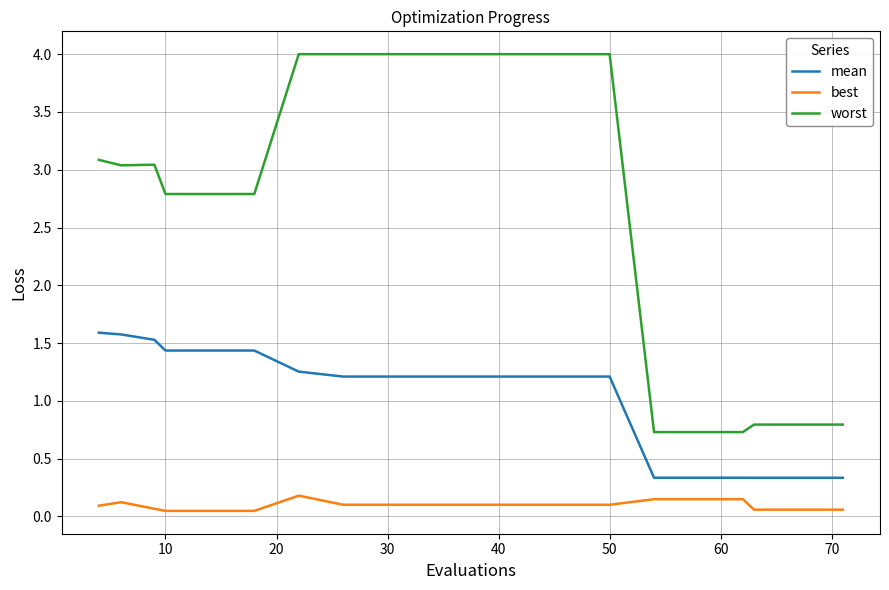

What is the maximum value shown in the chart?

4.0